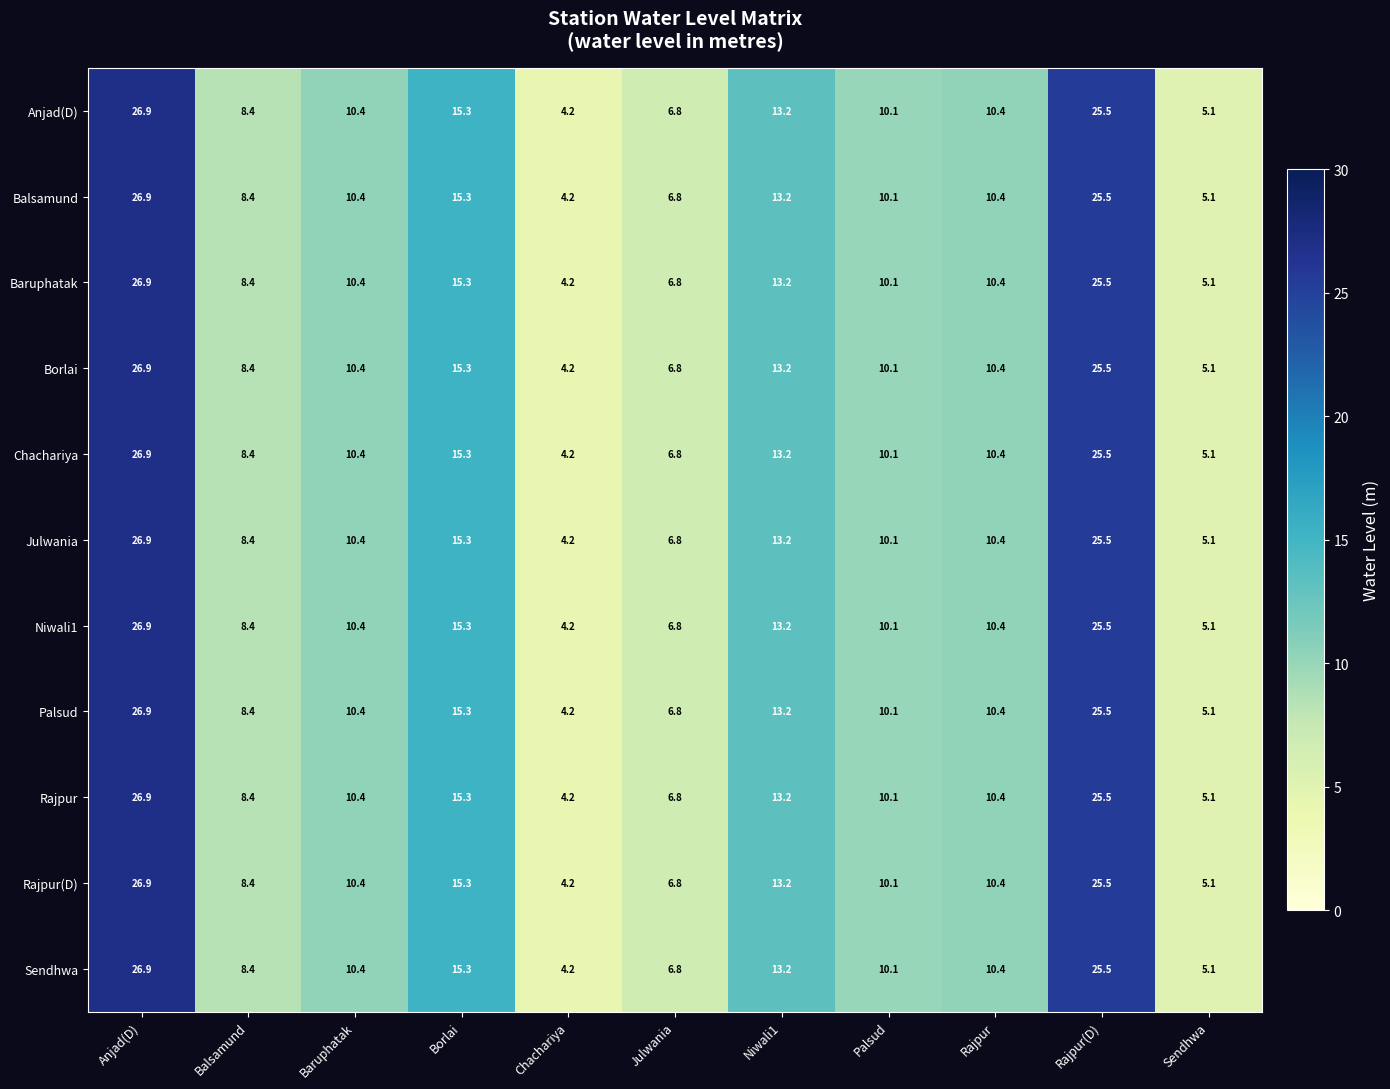

The Niwali1 series shows 10.4 at Rajpur. True or false?

True